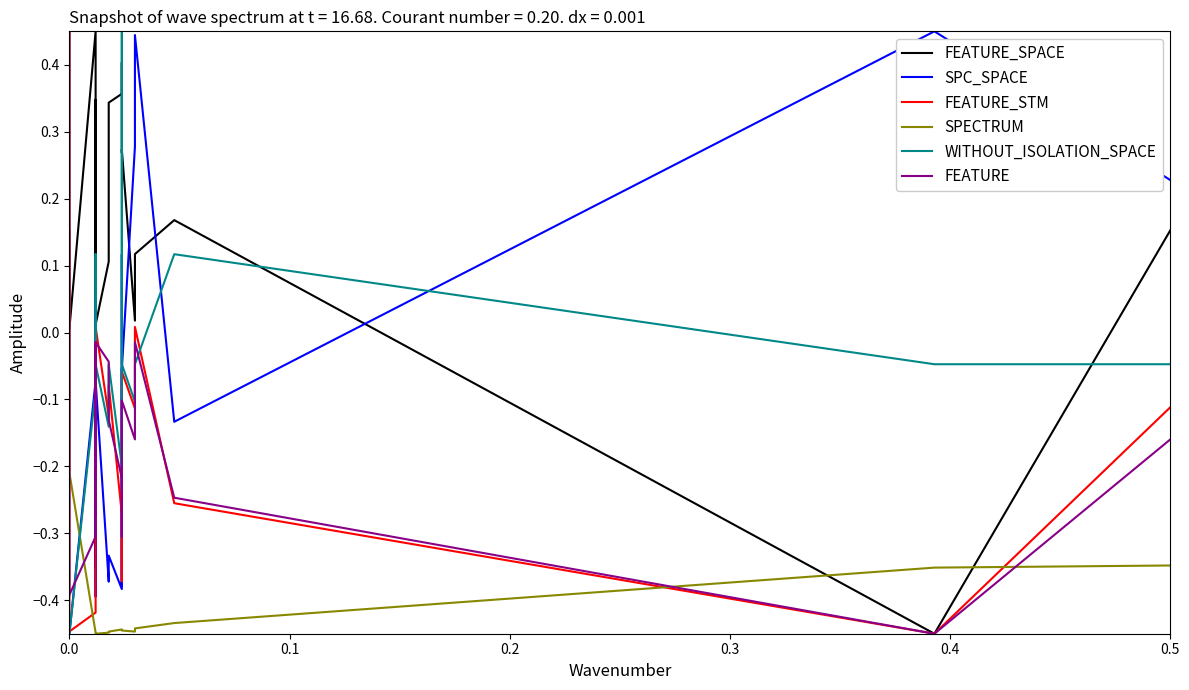

What are all the series names shown in the legend?

FEATURE_SPACE, SPC_SPACE, FEATURE_STM, SPECTRUM, WITHOUT_ISOLATION_SPACE, FEATURE